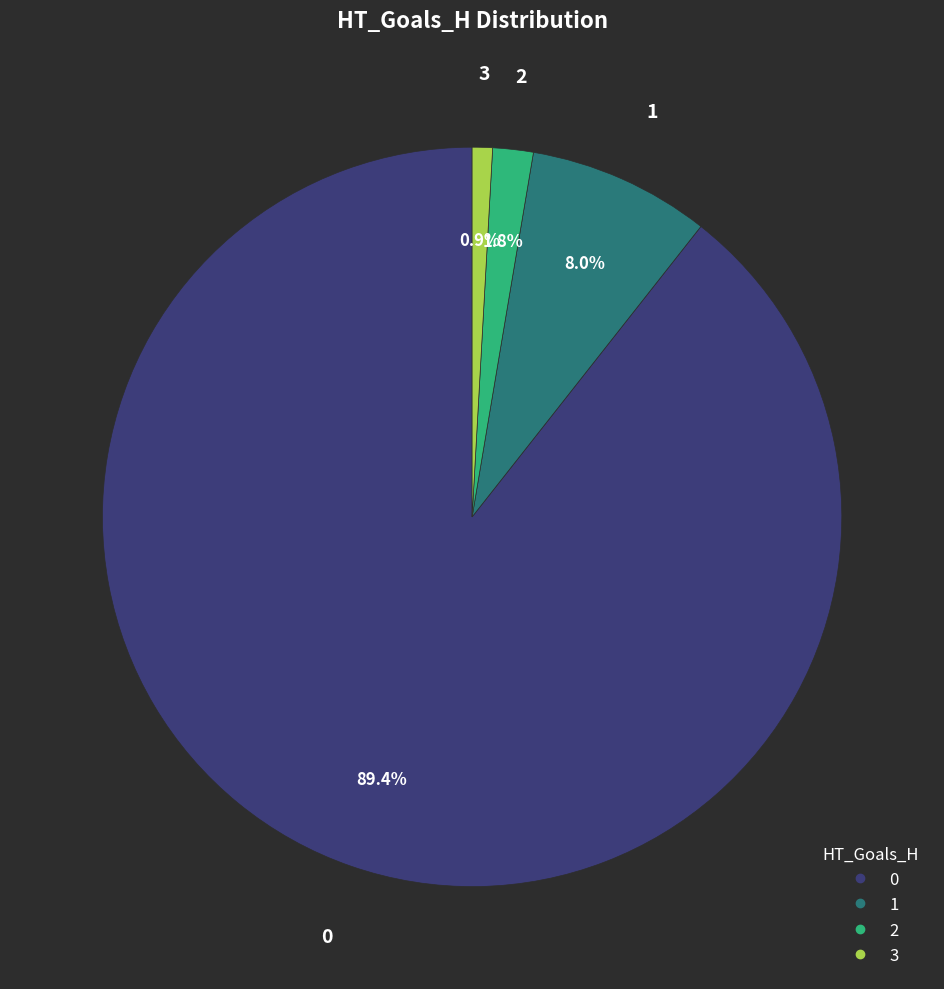

The 3 slice represents 11% of the pie. True or false?

False